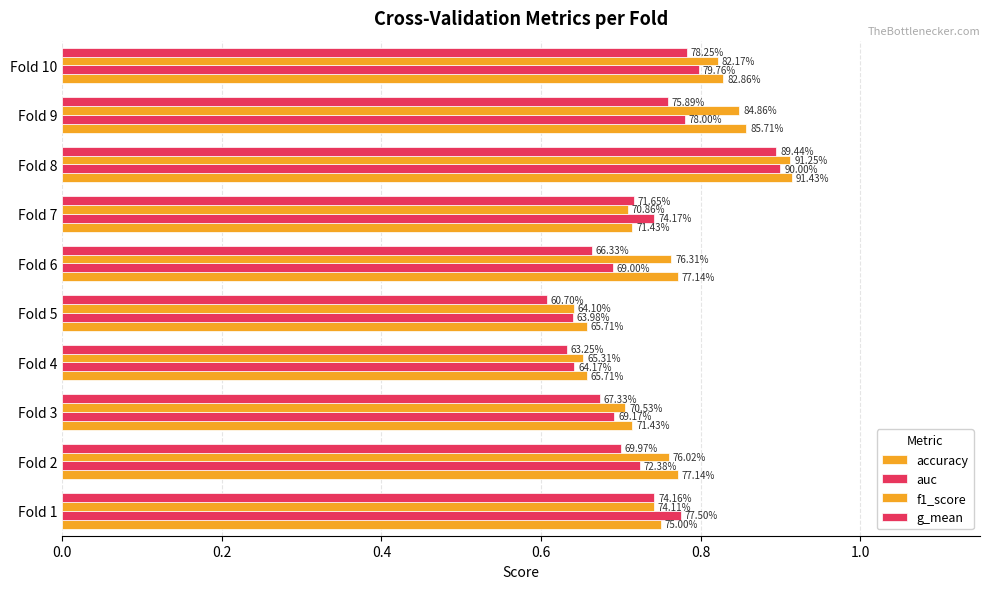

Are the bars horizontal?

Yes